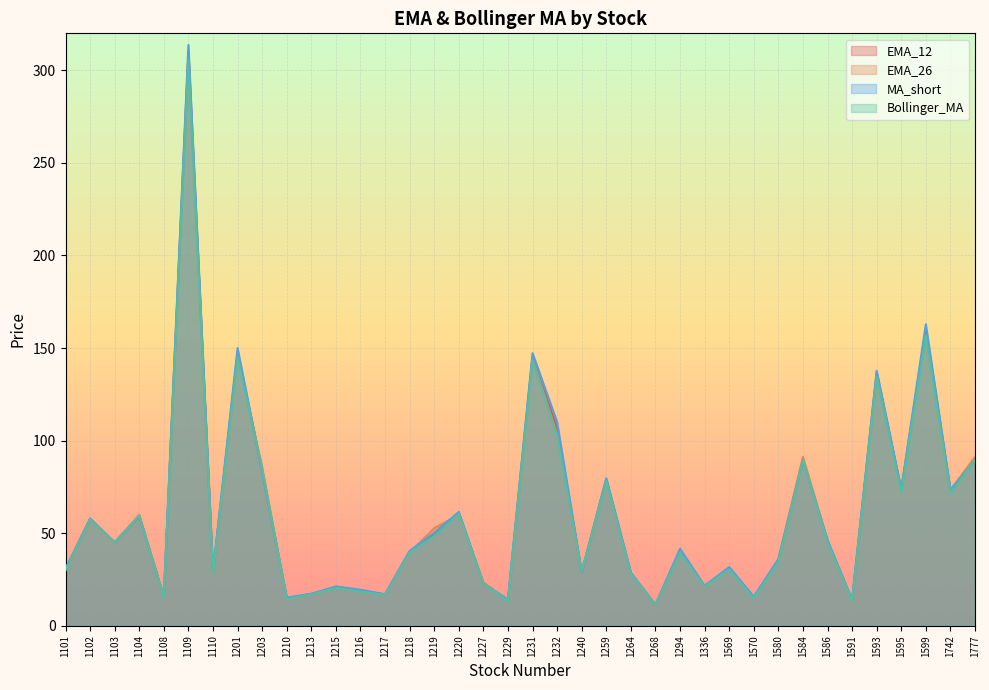

What is the highest value of the EMA_26 series?

308.2